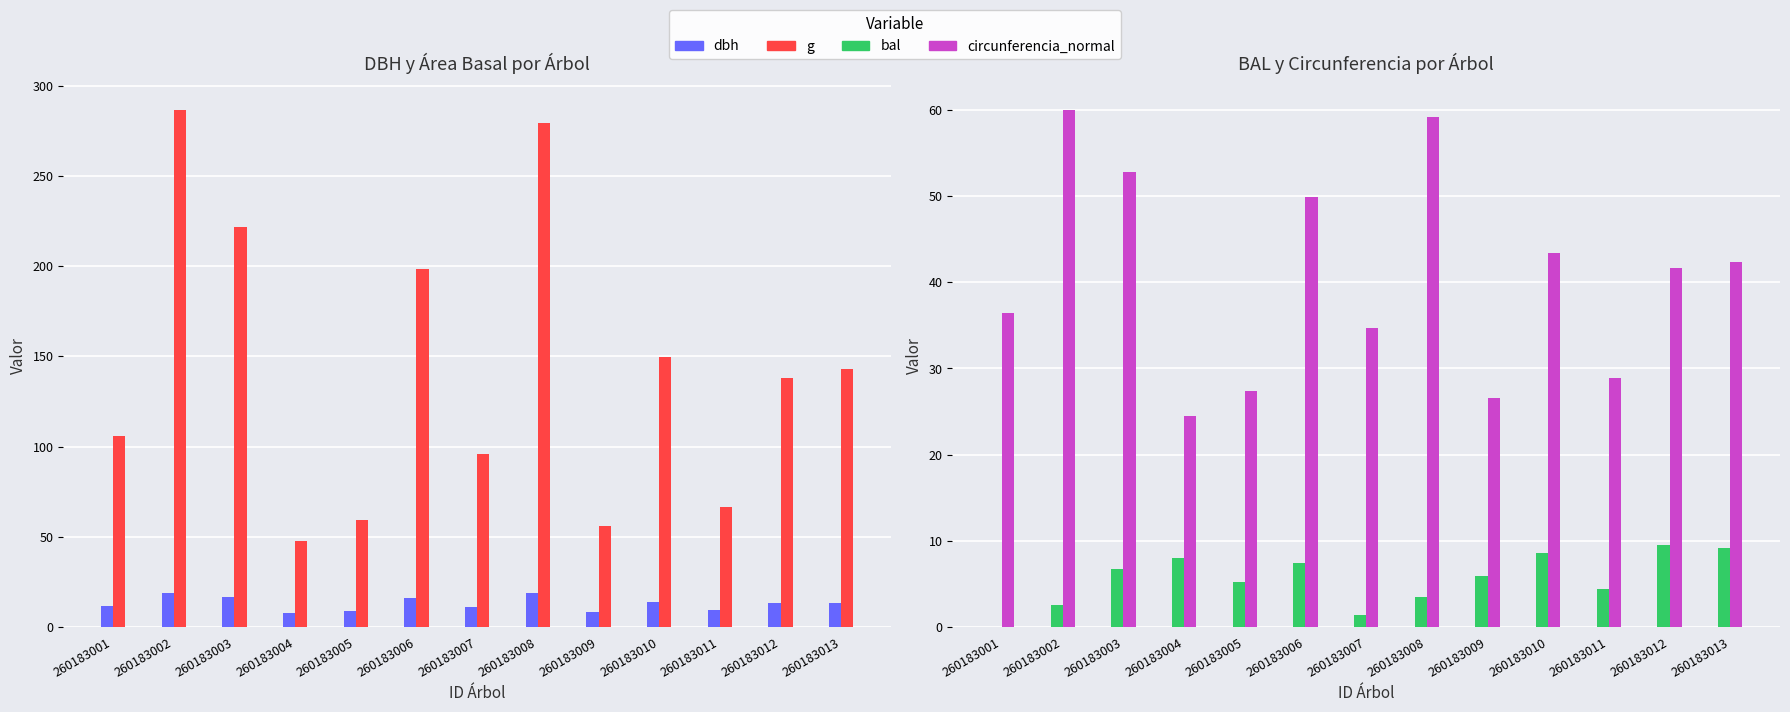

The dbh series shows 6.1 at 260183002. True or false?

False